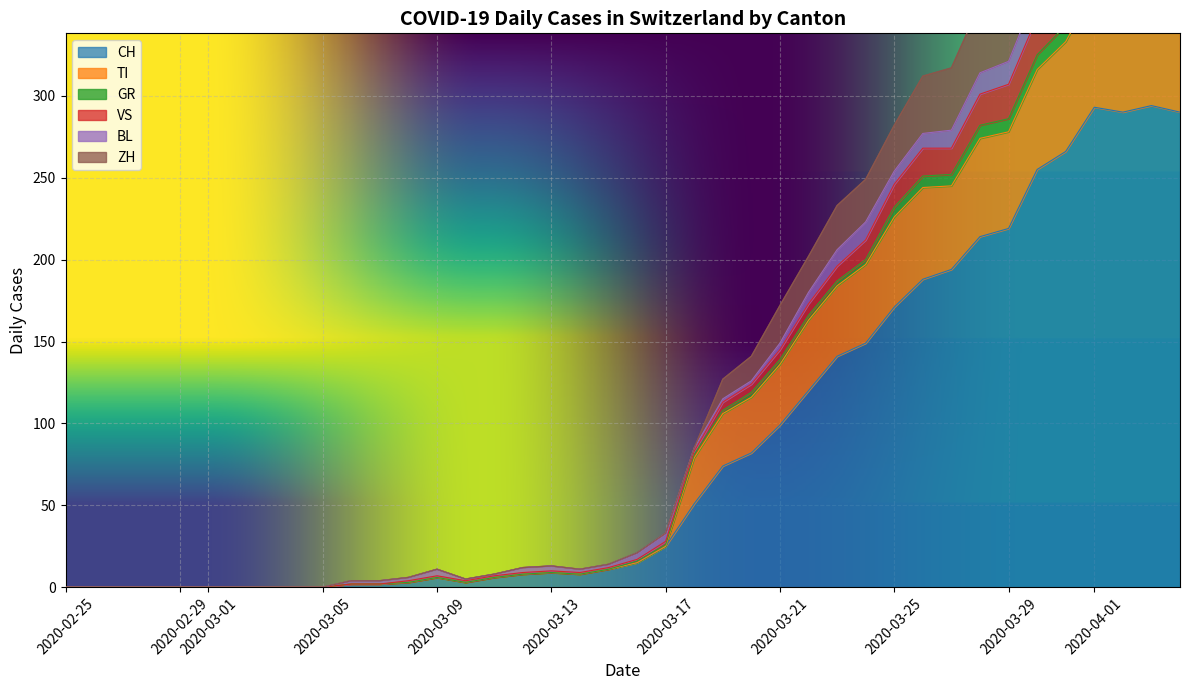

How many data points in ZH are above 12?

9